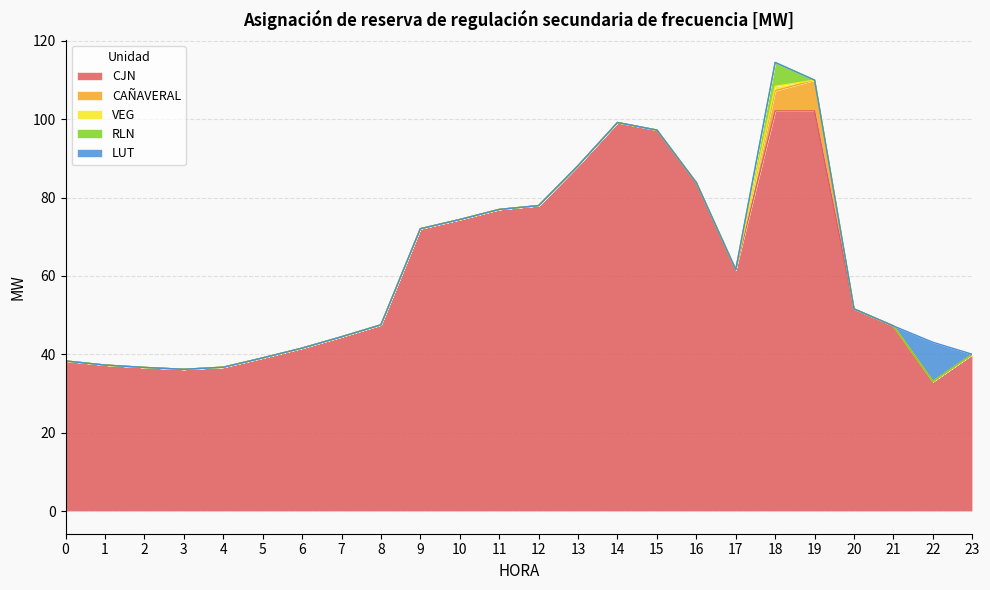

Does the chart have visible grid lines?

Yes